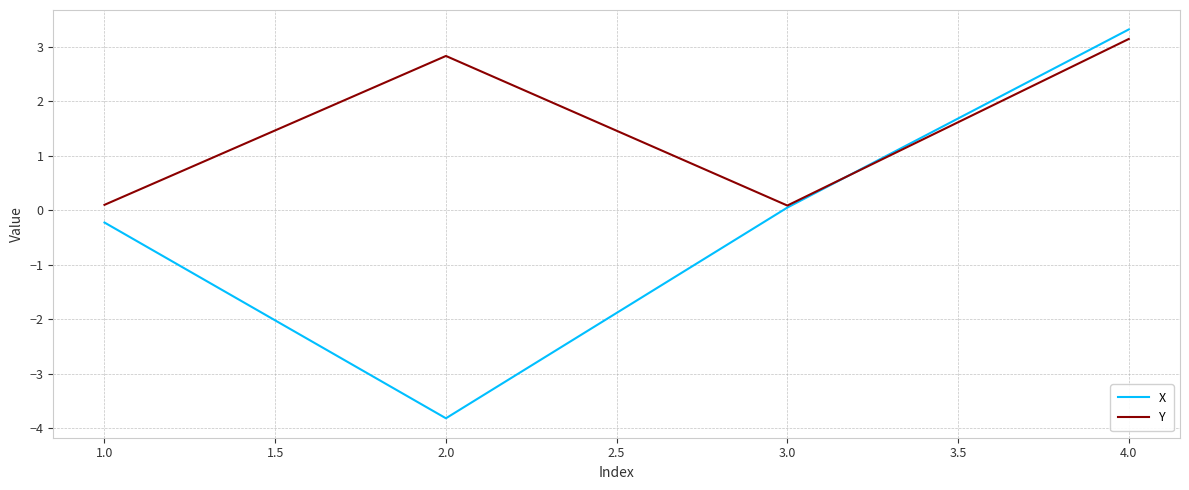

What is the maximum value for X?

3.3